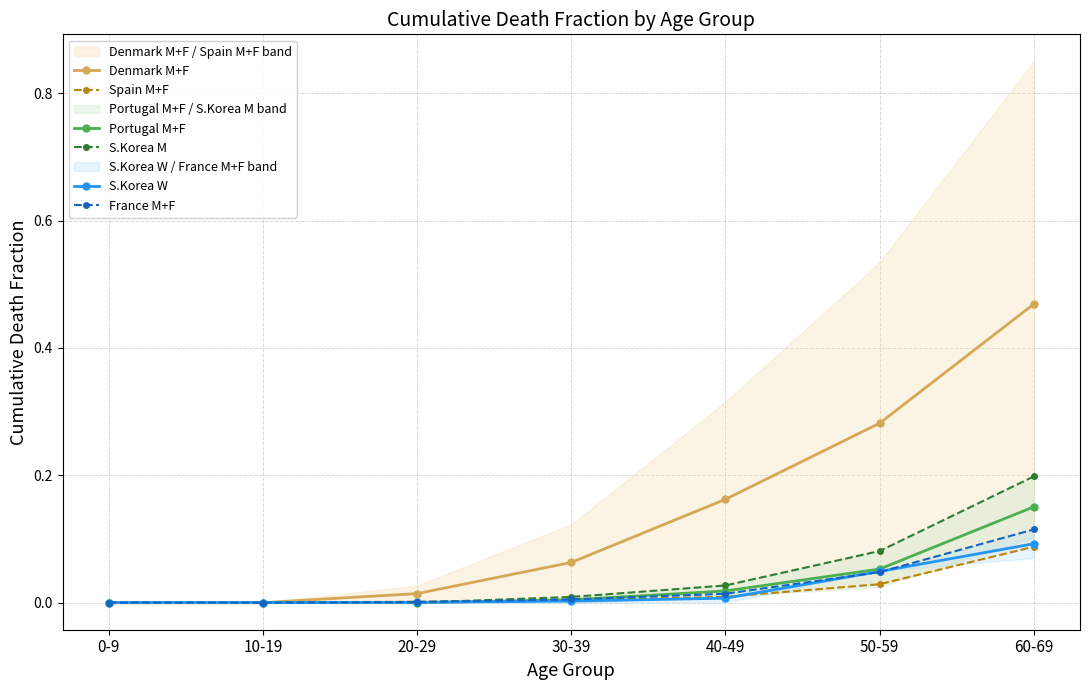

Does the chart have visible grid lines?

Yes